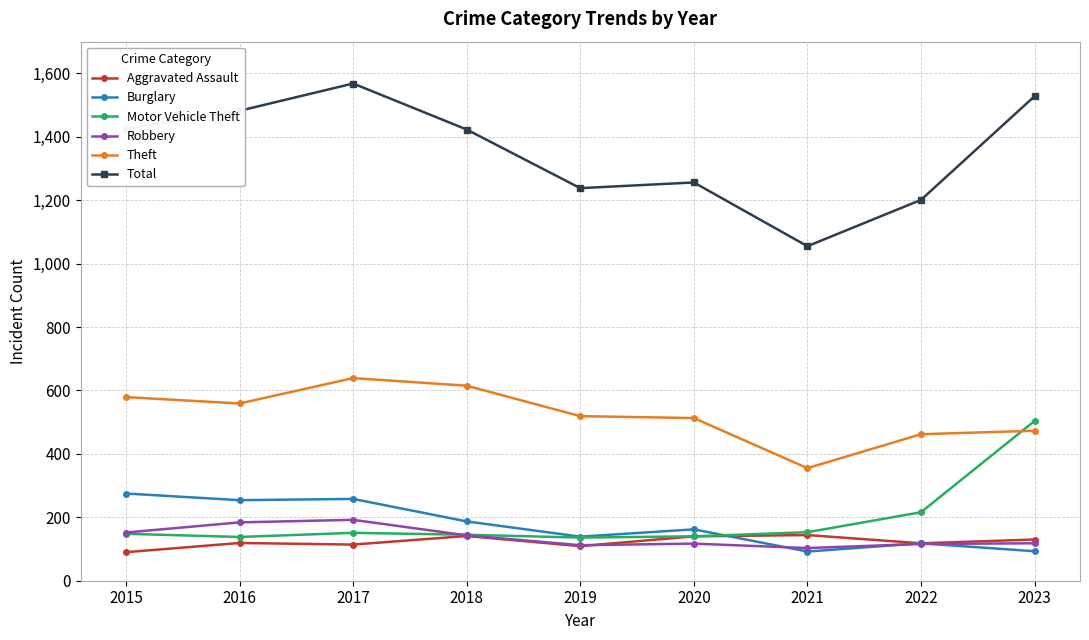

What is the maximum value shown in the chart?

1568